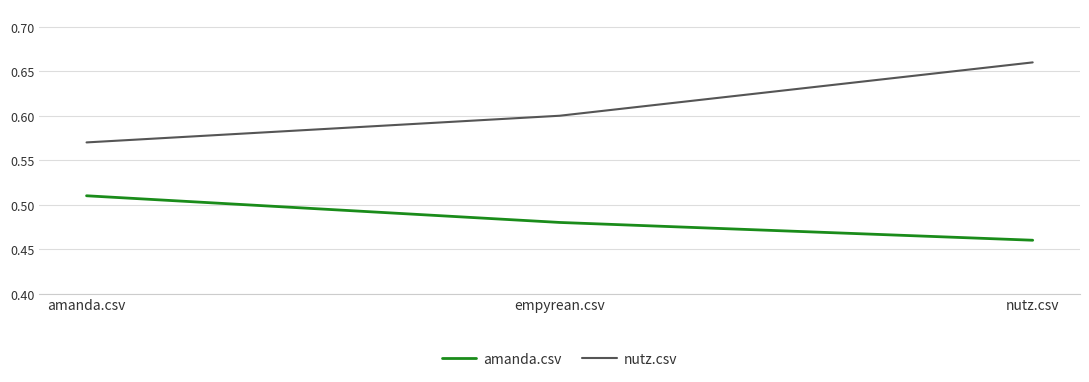

Which label corresponds to the smallest value in the chart?

nutz.csv